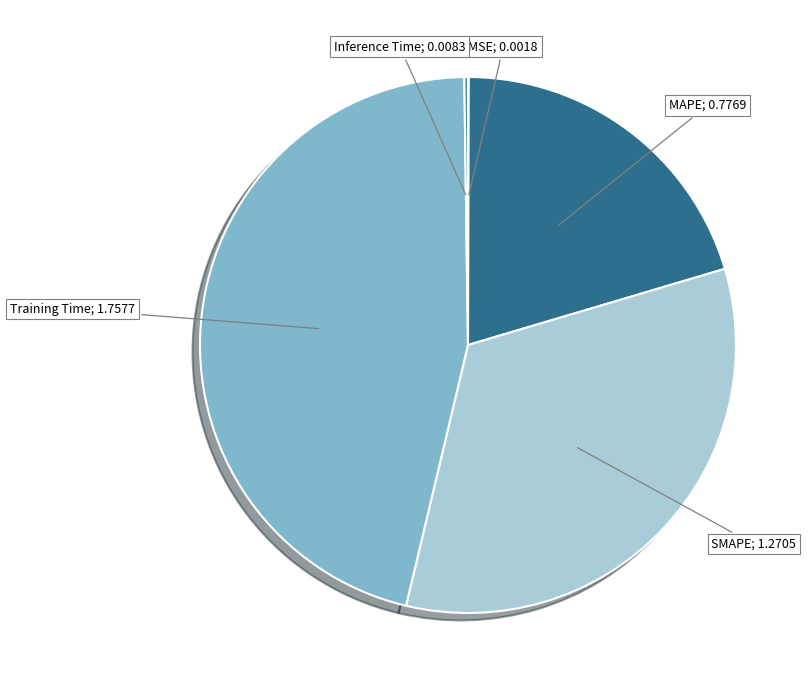

Which slice is the largest?

Training Time